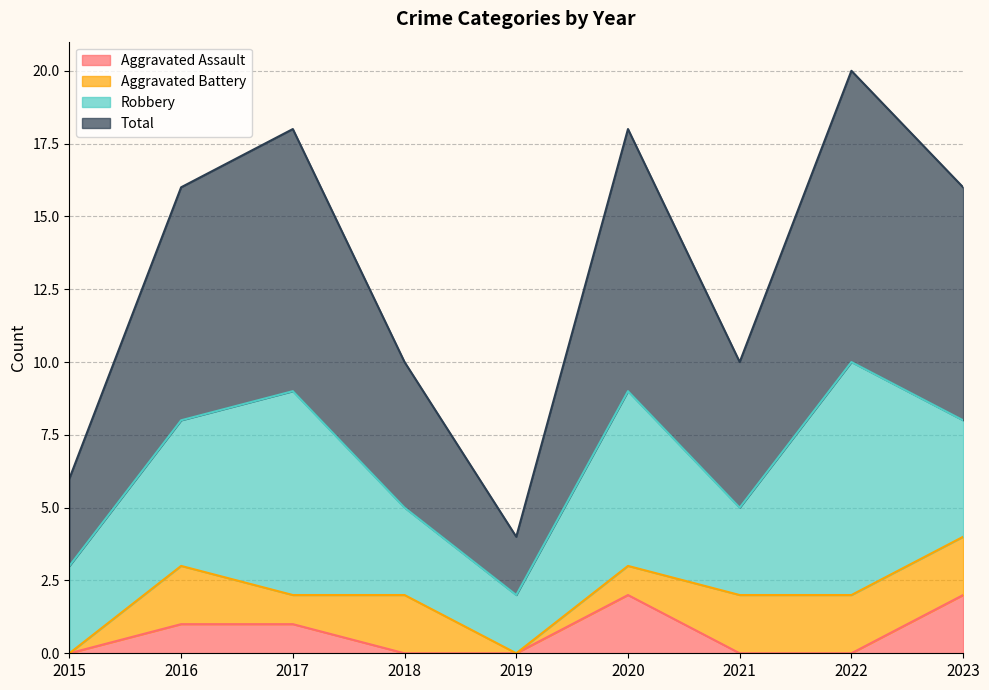

Which series has the largest total across all categories?

Total